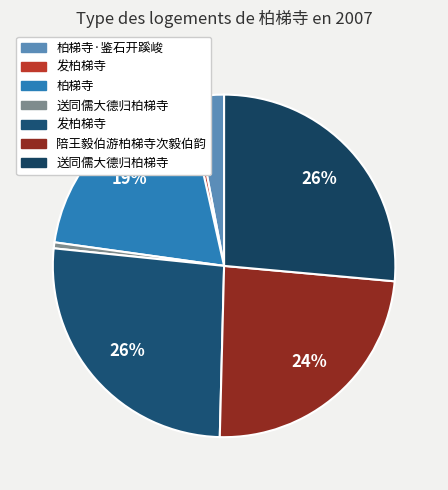

Which category has the biggest portion of the pie?

送同儒大德归柏梯寺